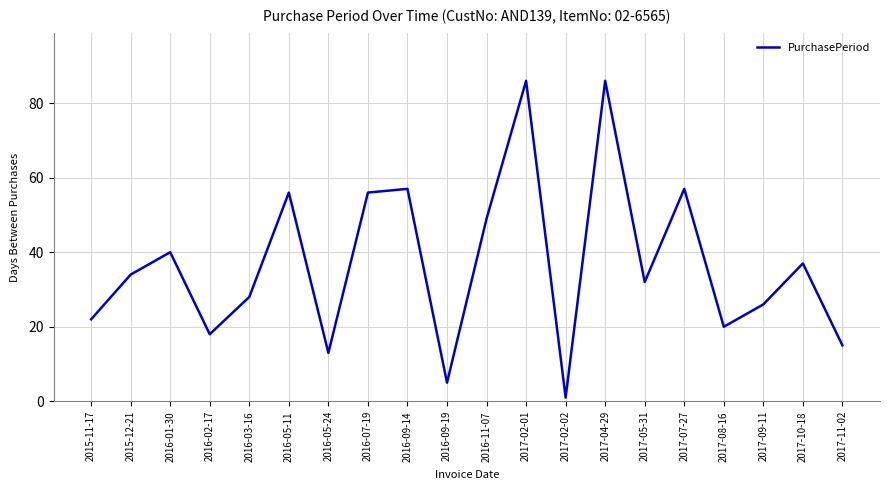

What position from the left is 2017-10-18?

19